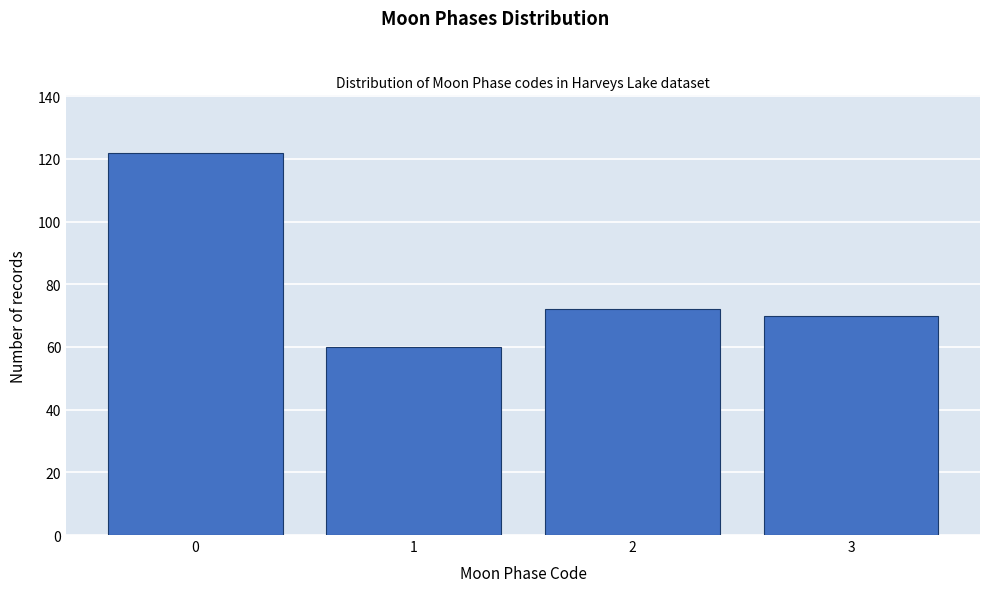

Reading left to right, transcribe all the data shown in this chart.

122	60	72	70